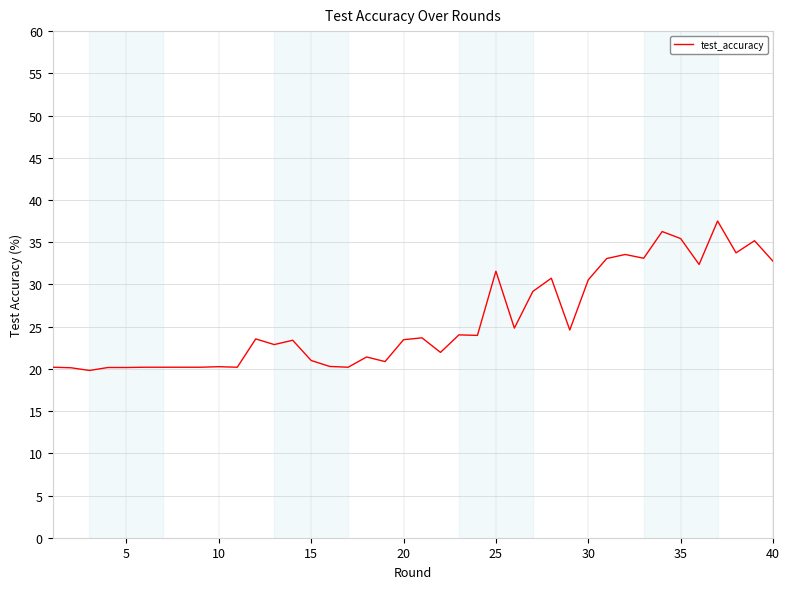

What is the difference between the maximum and minimum values?

17.7